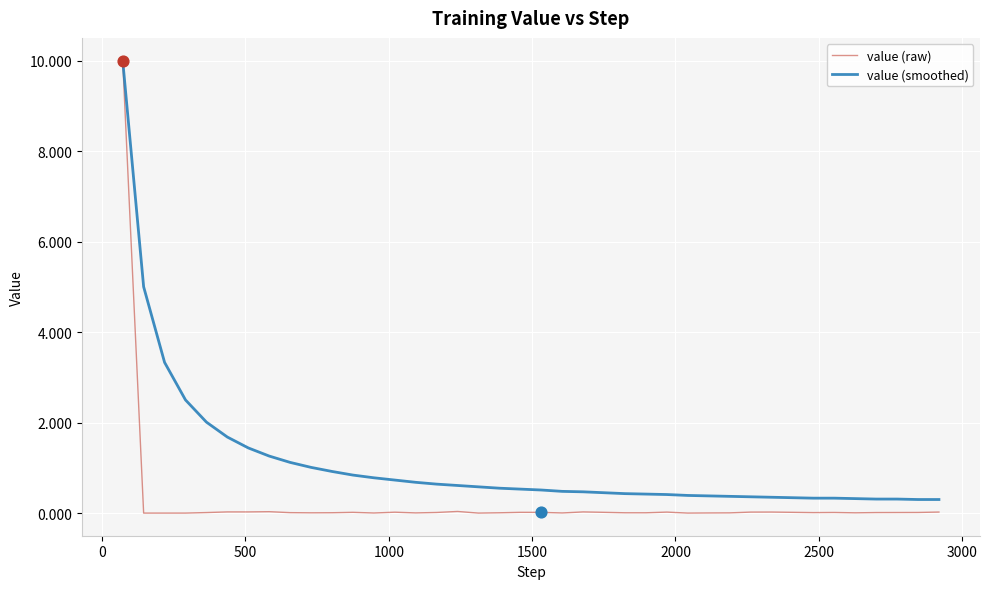

Which series has the largest total across all categories?

value (smoothed)